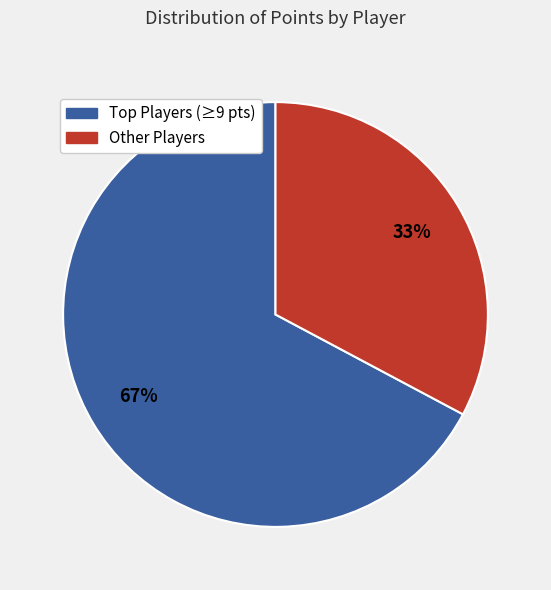

To the nearest percent, what is the average slice percentage?

50%